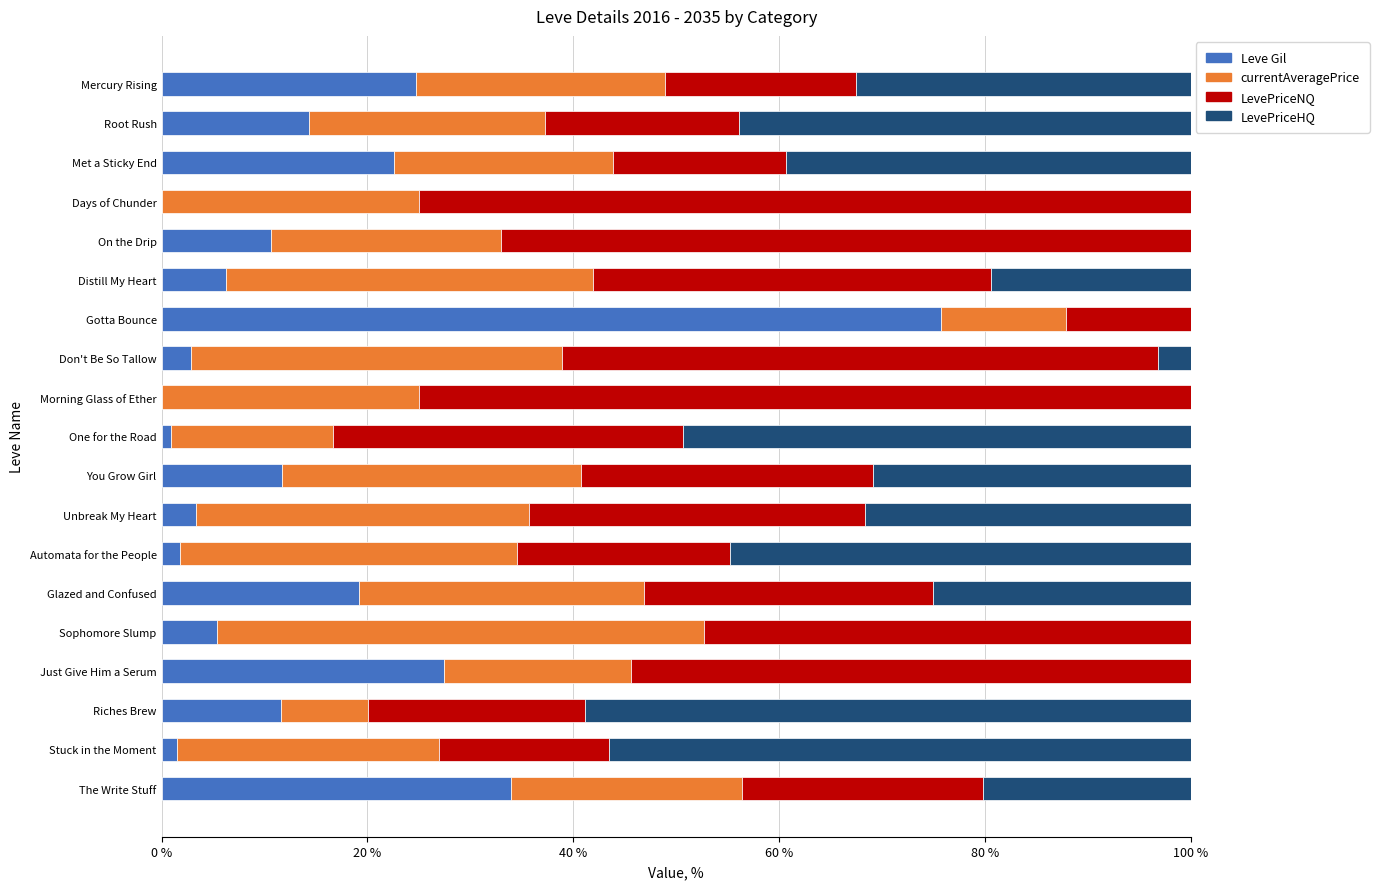

Is it true that Leve Gil equals 0.0 at Days of Chunder?

True